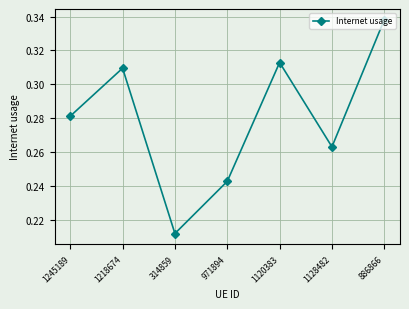

How many lines are shown in the chart?

1